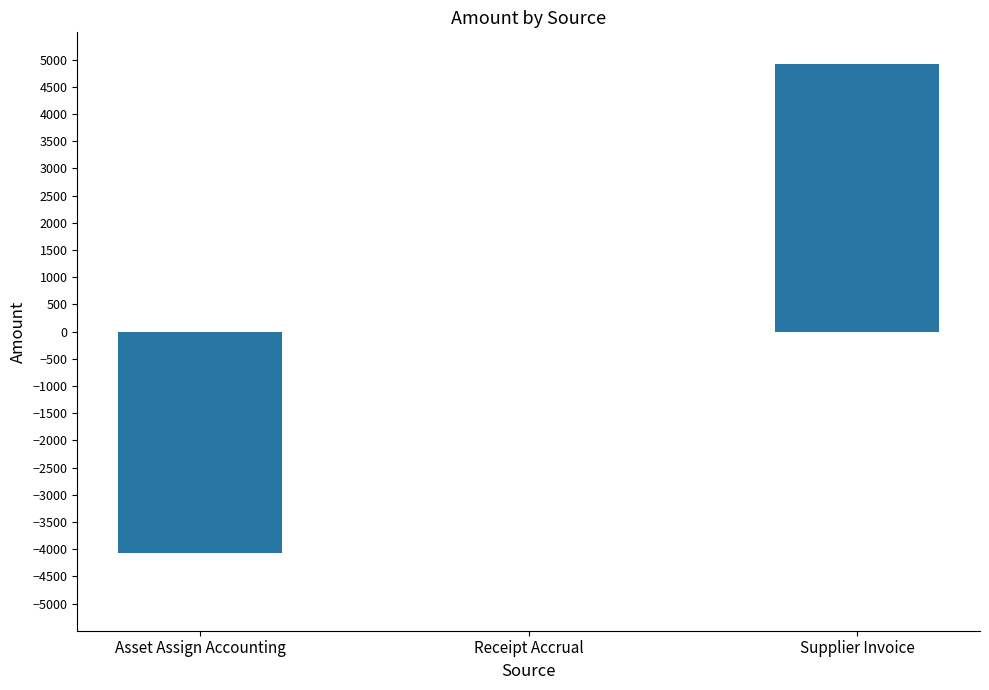

Between Supplier Invoice and Receipt Accrual, which is larger?

Supplier Invoice